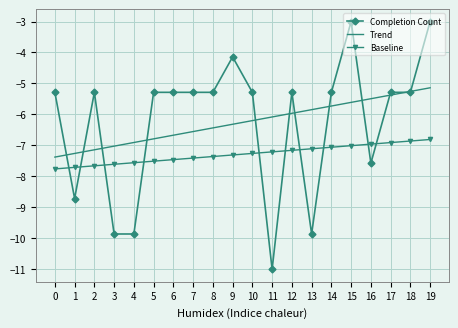

The Baseline series shows -7.3 at 10. True or false?

True